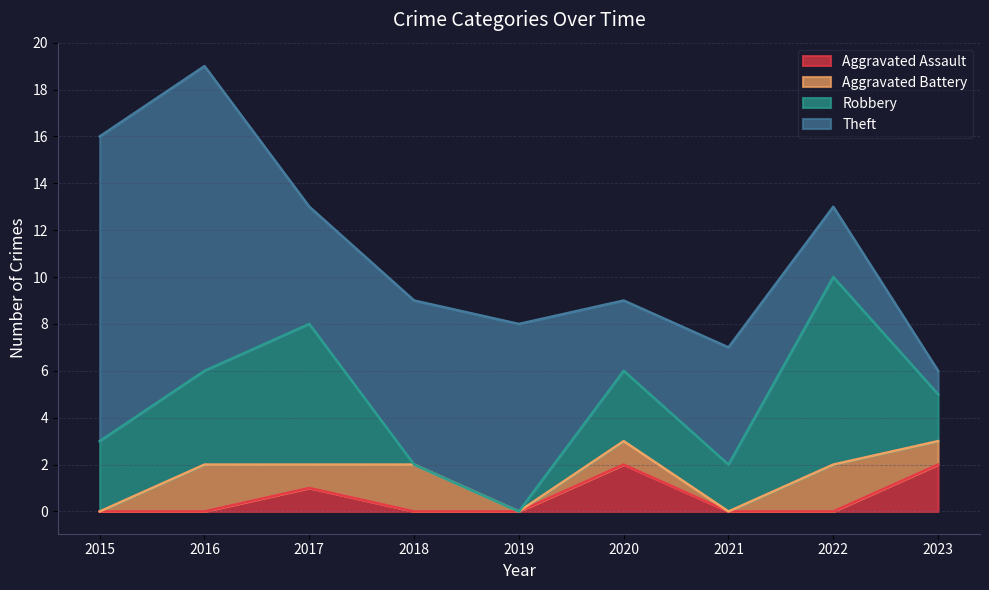

Which series changed the most between 2020 and 2021?

Aggravated Assault